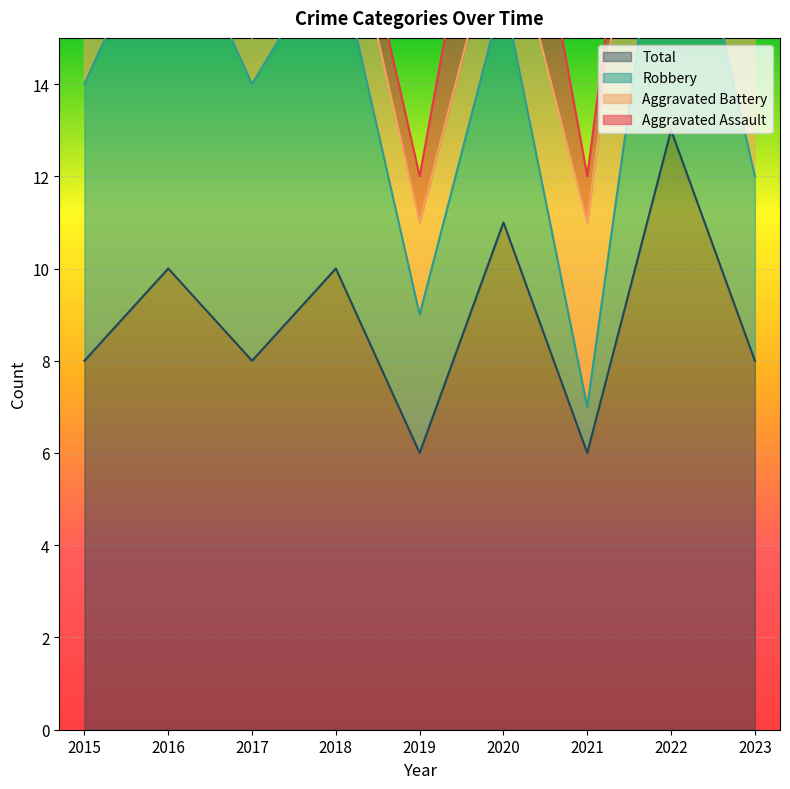

What is the maximum value for Total?

13